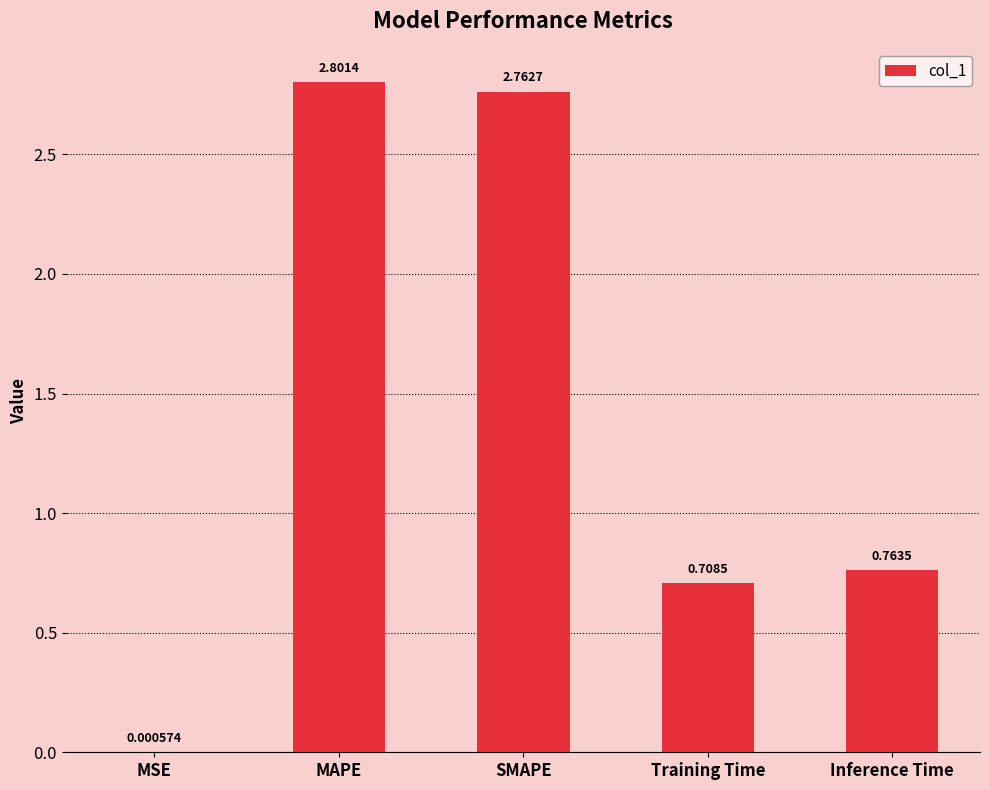

At which label is the value closest to 1?

Inference Time